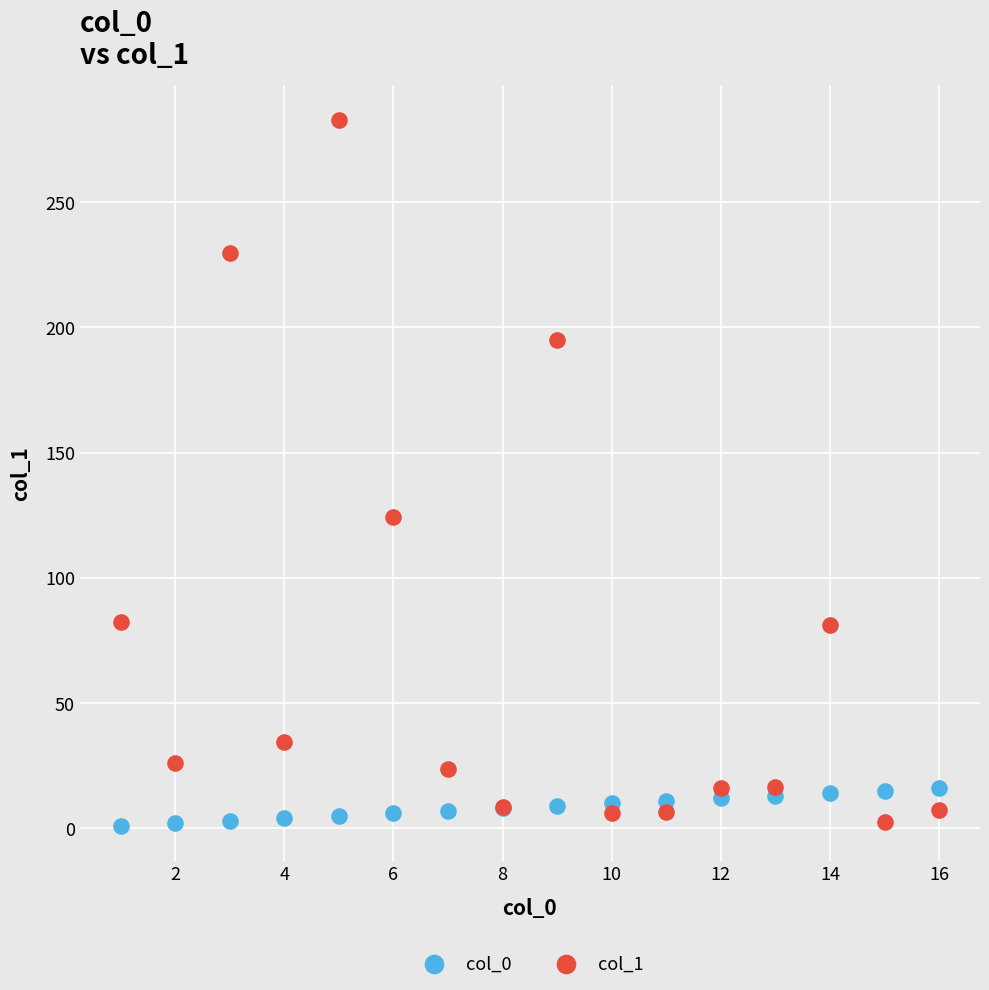

What is the X range (max minus min) for the scatter plot?

15.0